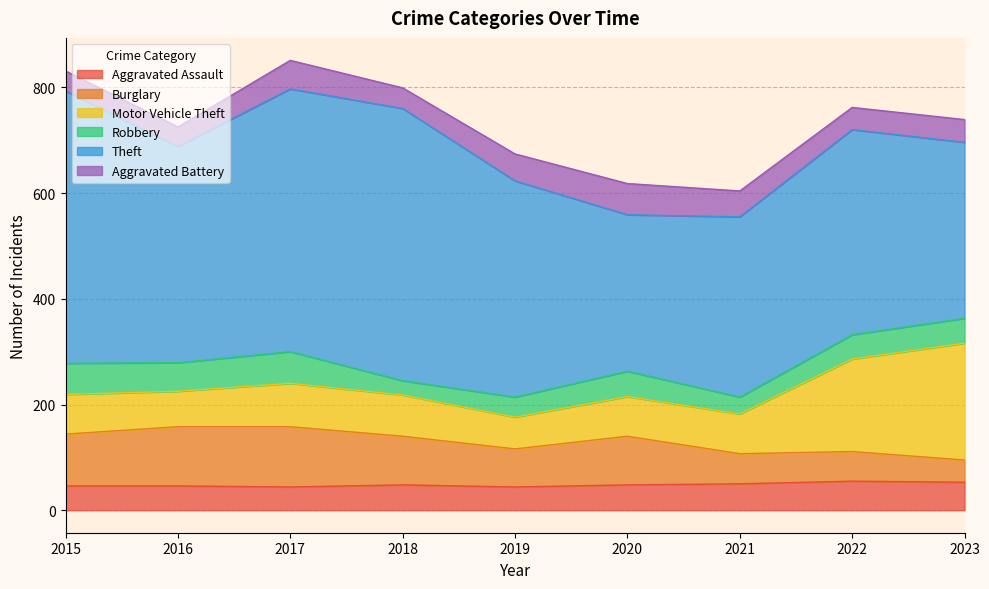

Reading left to right, transcribe all the data shown in this chart.

Aggravated Assault: 46	46	44	48	44	48	50	55	53
Burglary: 98	112	114	92	72	92	57	56	42
Motor Vehicle Theft: 75	67	82	78	60	75	75	175	221
Robbery: 59	54	60	27	38	48	32	46	47
Theft: 515	409	497	515	409	296	341	388	333
Aggravated Battery: 38	37	54	39	51	59	49	42	43